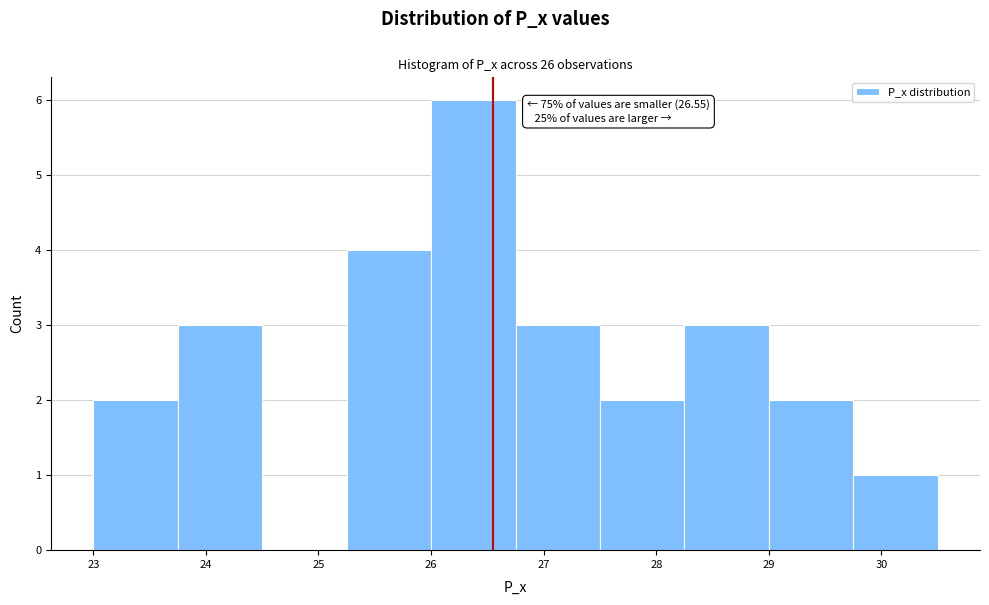

Over which range of the x-axis is the bar tallest?

26.00 to 26.75